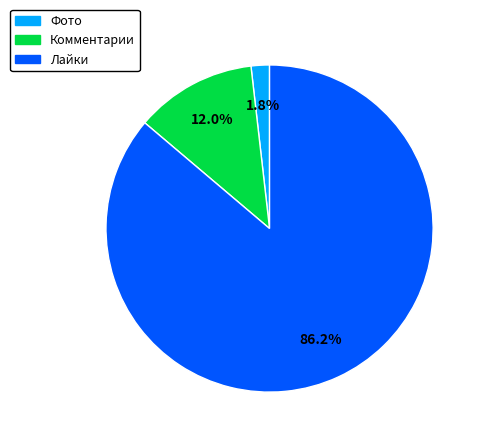

What percentage is the Комментарии slice, to the nearest percent?

12%